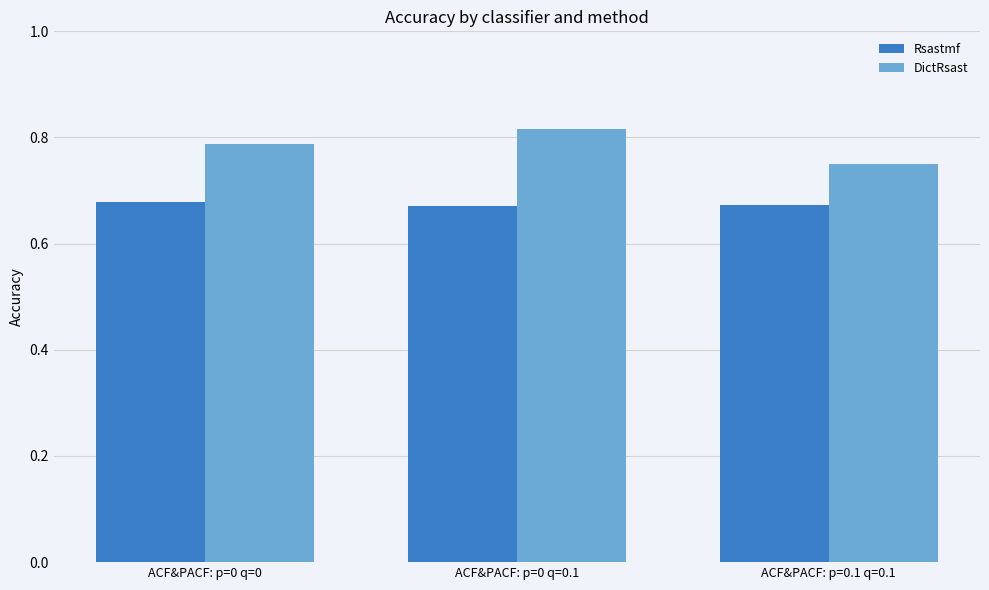

Is the value of Rsastmf at ACF&PACF: p=0 q=0.1 greater than the value of DictRsast at ACF&PACF: p=0.1 q=0.1?

No